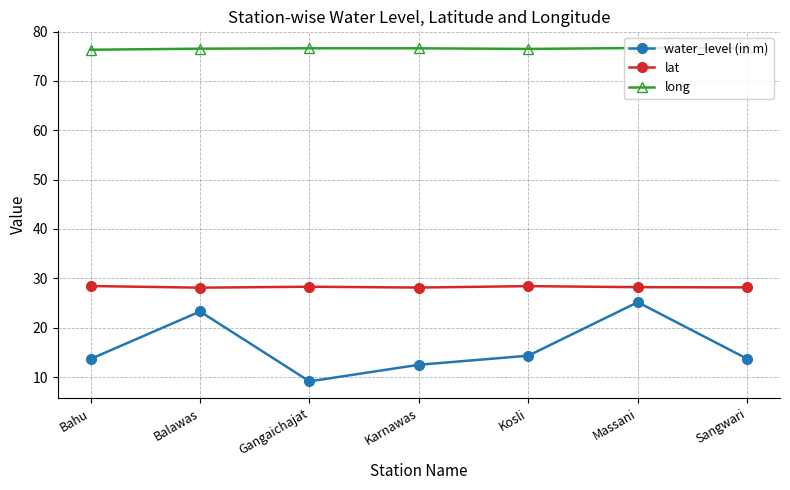

What is the value of the water_level (in m) point at the 5th from the left?

14.3